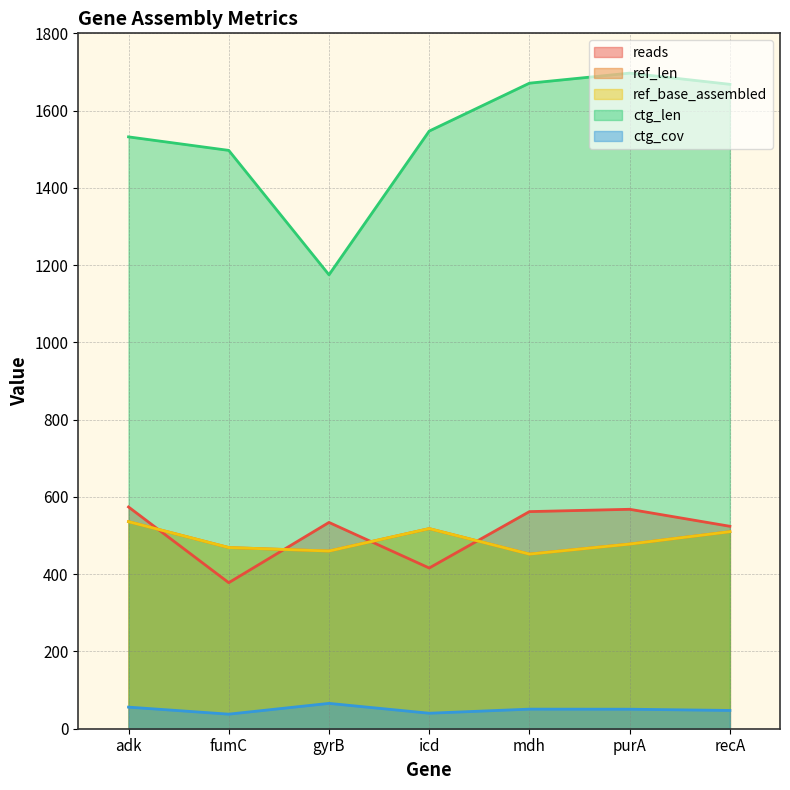

What is the difference between the second highest and minimum values in the ref_base_assembled series?

66.0